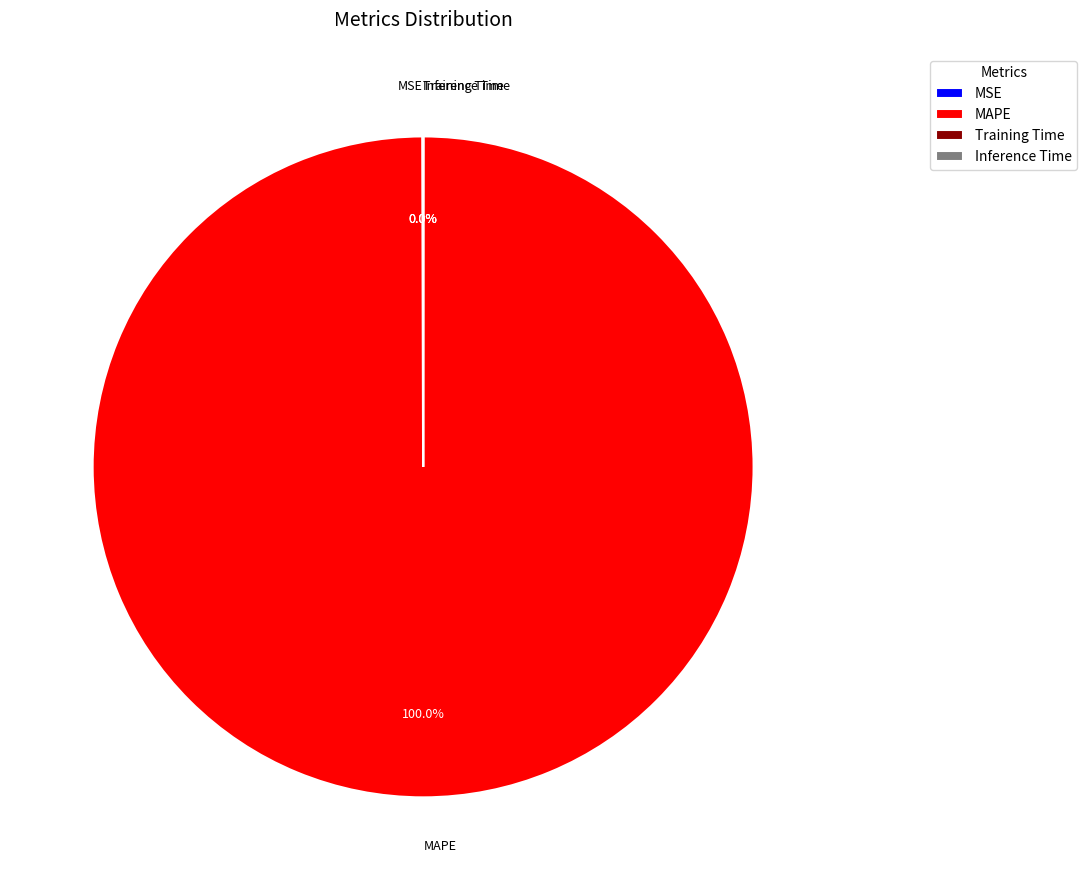

Is MAPE the majority of the pie?

Yes